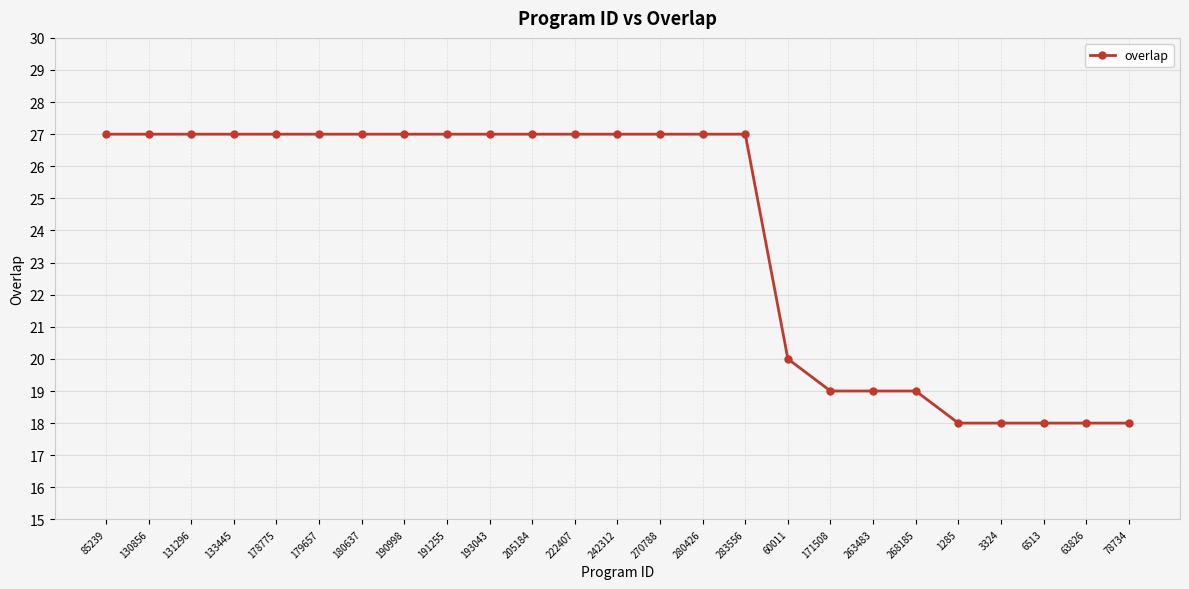

Reading left to right, transcribe all the data shown in this chart.

27	27	27	27	27	27	27	27	27	27	27	27	27	27	27	27	20	19	19	19	18	18	18	18	18